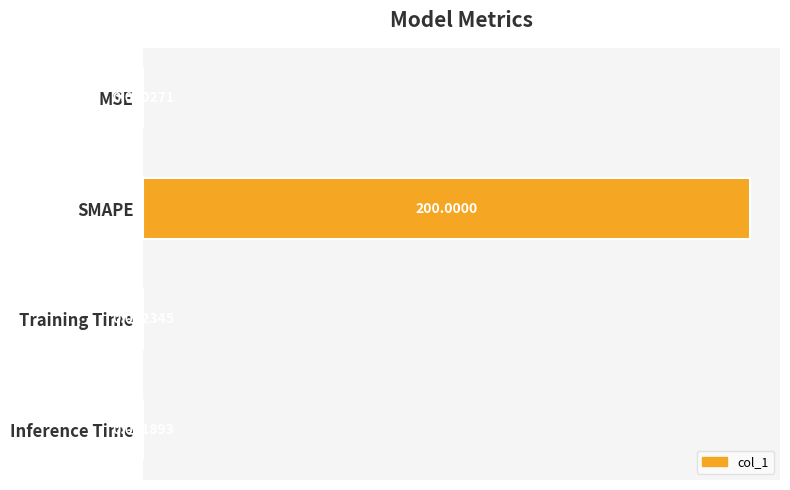

Which category has the highest value across all series?

SMAPE